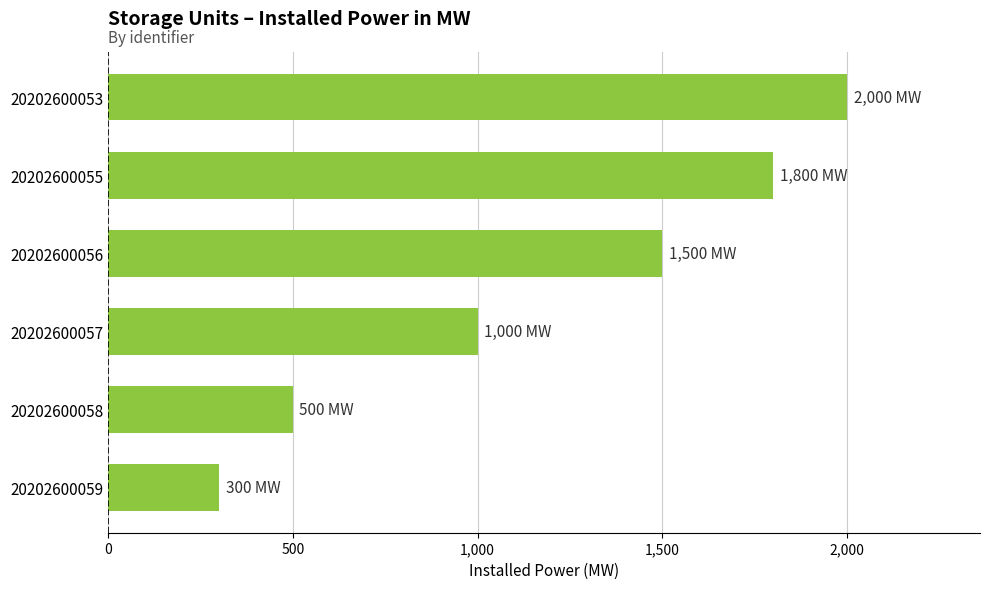

Reading bottom to top, transcribe all the data shown in this chart.

20202600059=300	20202600058=500	20202600057=1000	20202600056=1500	20202600055=1800	20202600053=2000